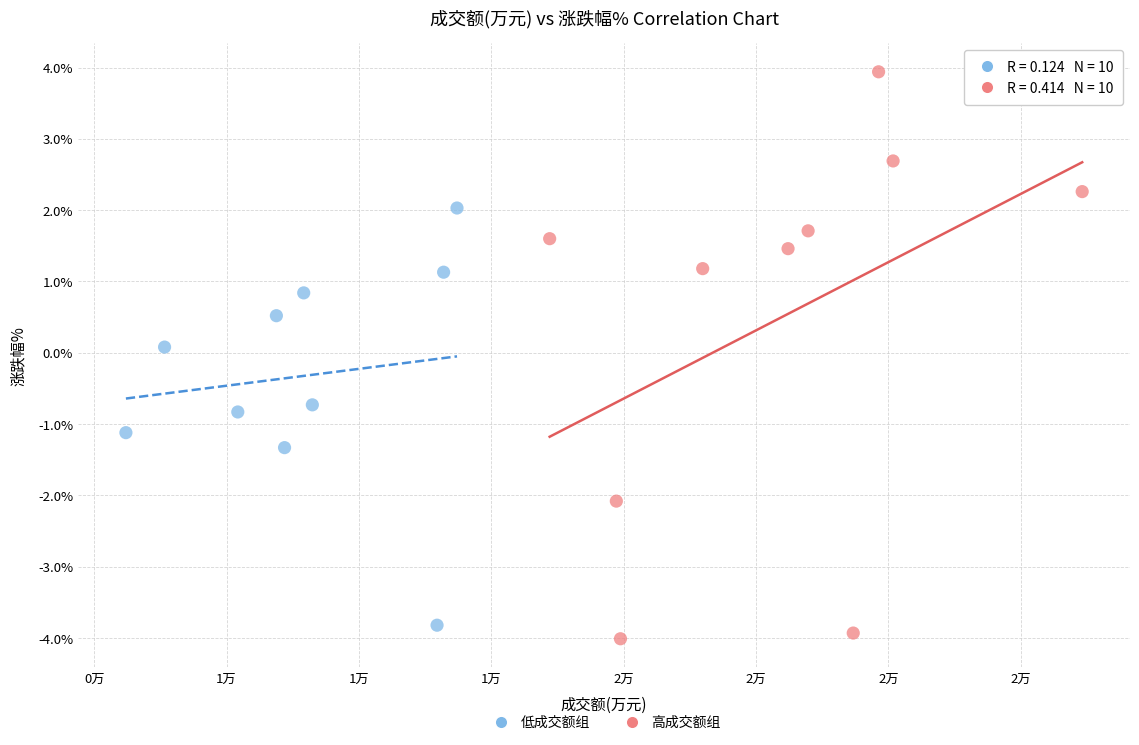

Which series contains the highest Y value?

高成交额组